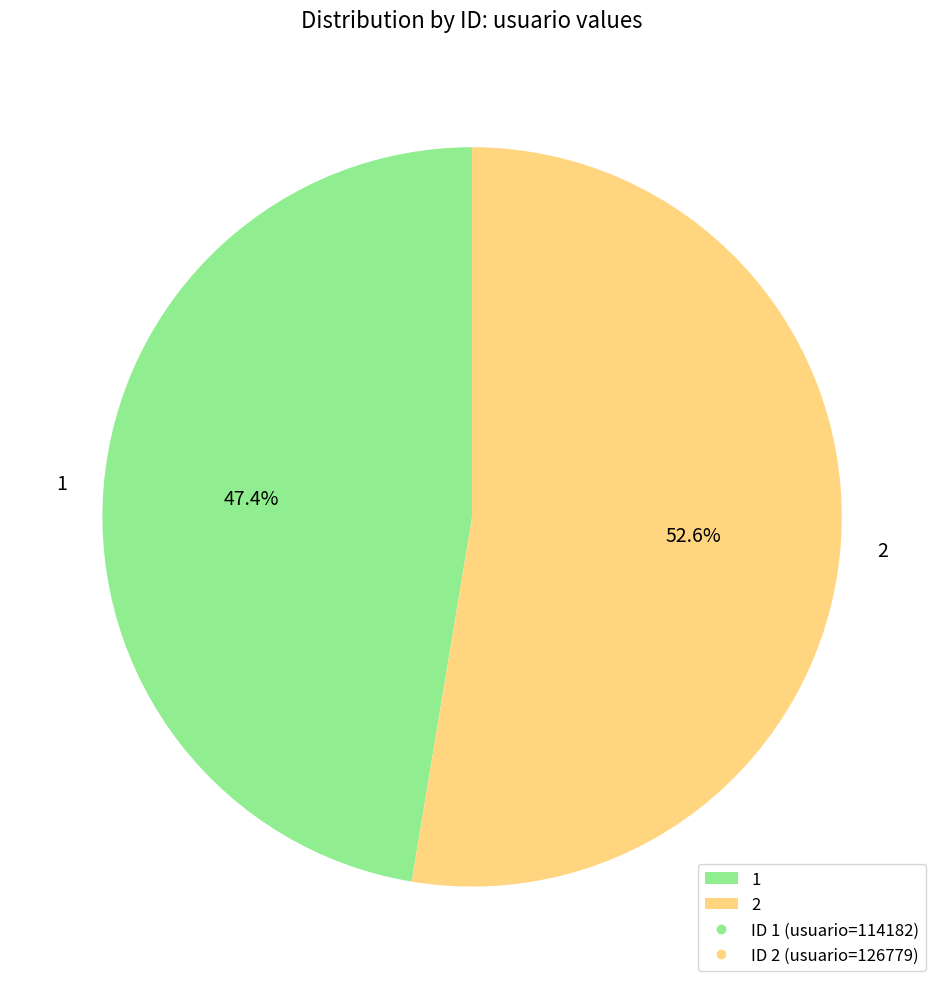

What is the smallest slice in the pie chart?

1